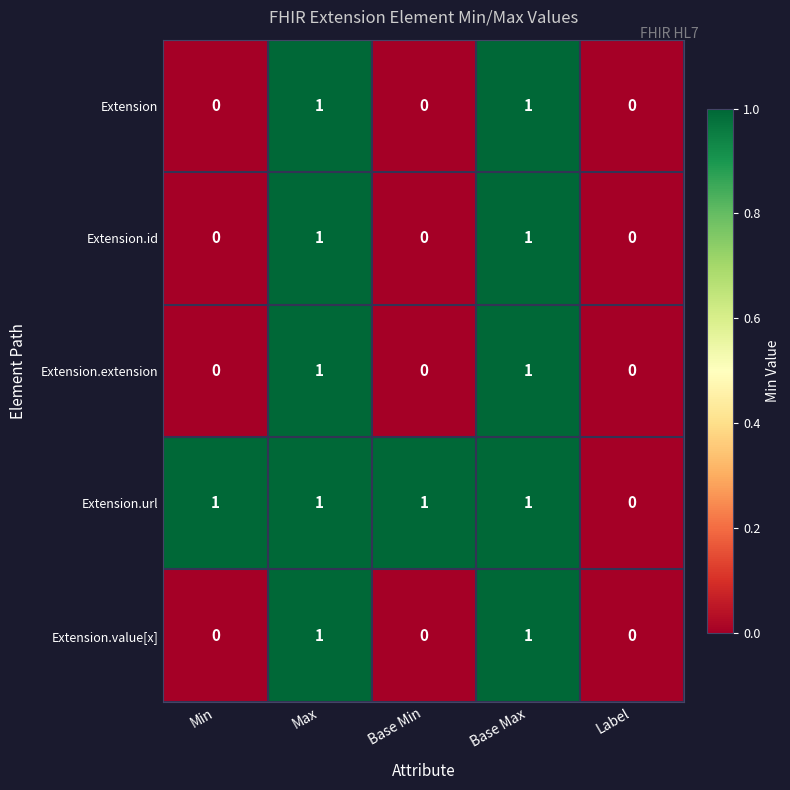

Which series changed the most between Min and Label?

Extension.url